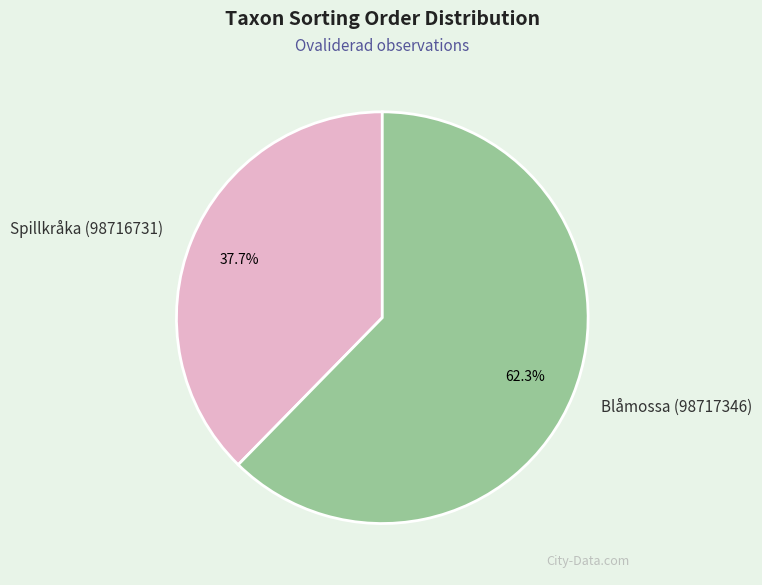

The Spillkråka (98716731) slice represents 45% of the pie. True or false?

False